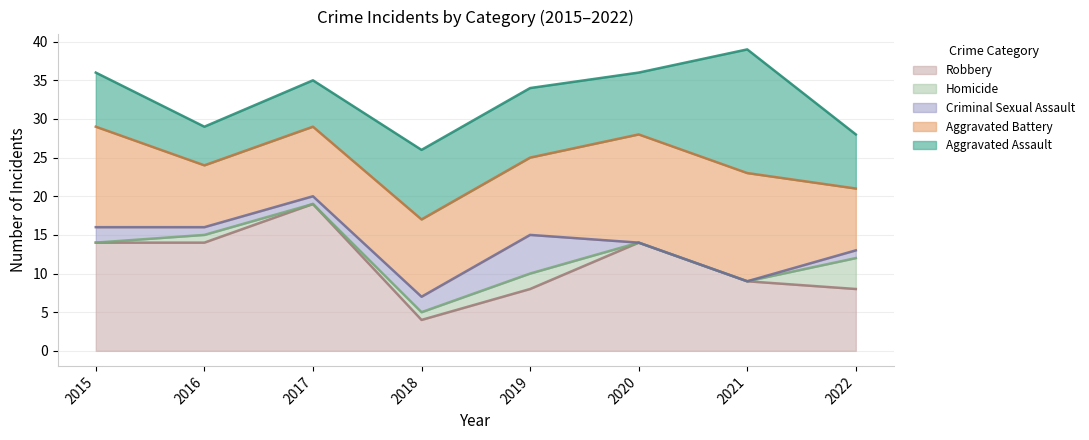

Read the Aggravated Battery value at 2017.

9